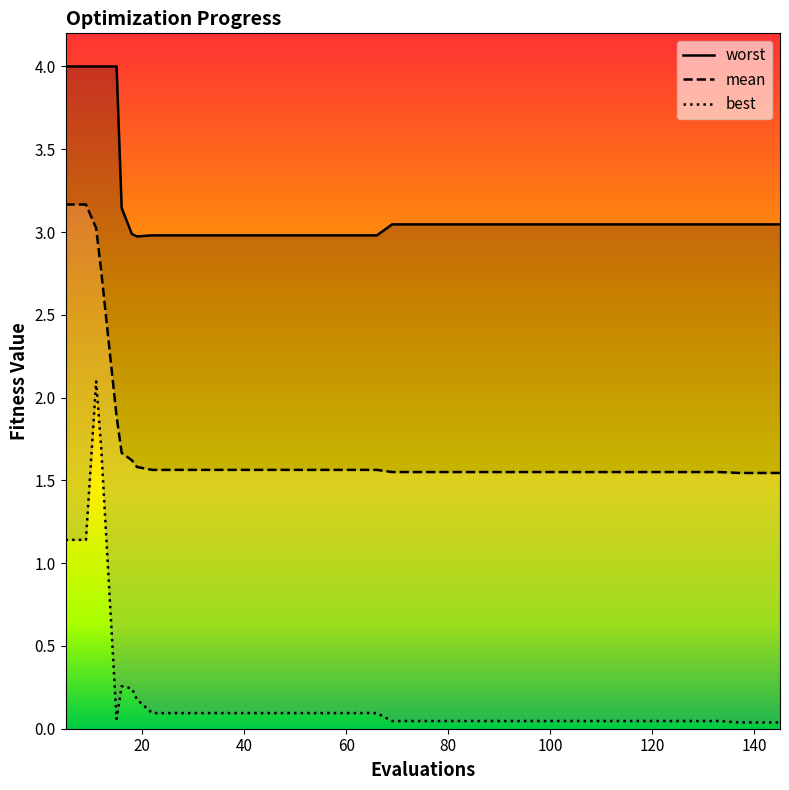

True or false: mean and best cross at least once.

False